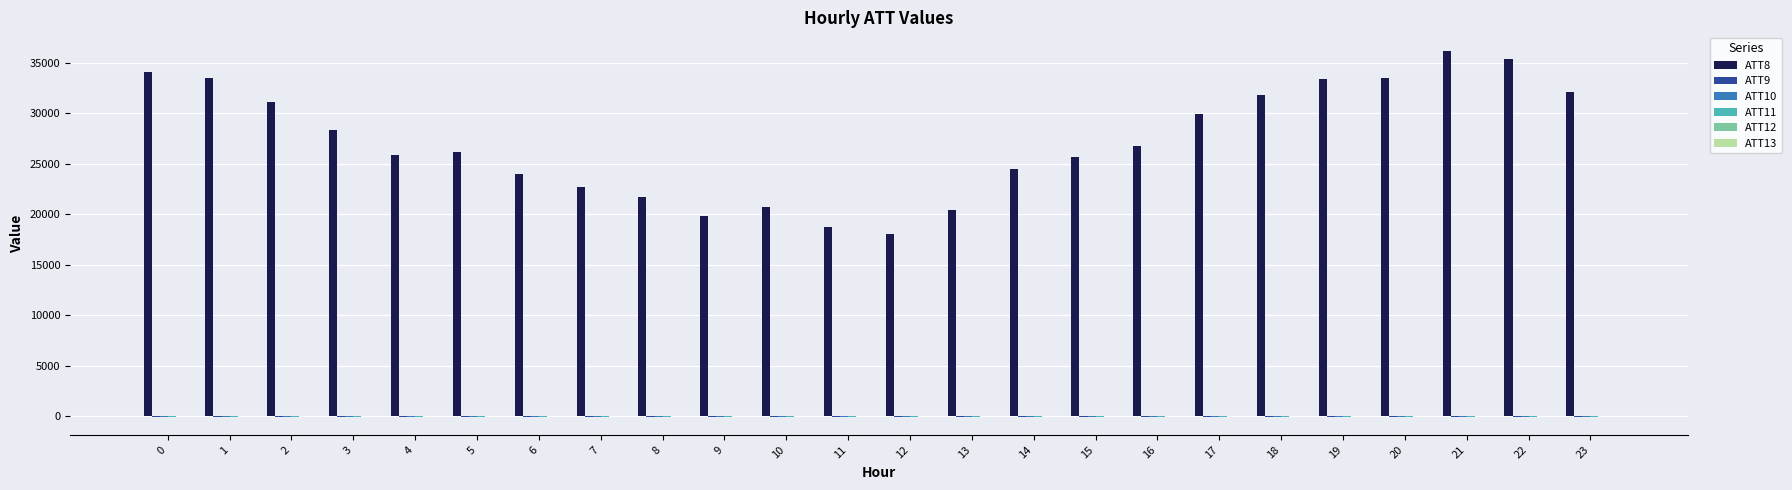

What is the greatest value displayed?

36200.0